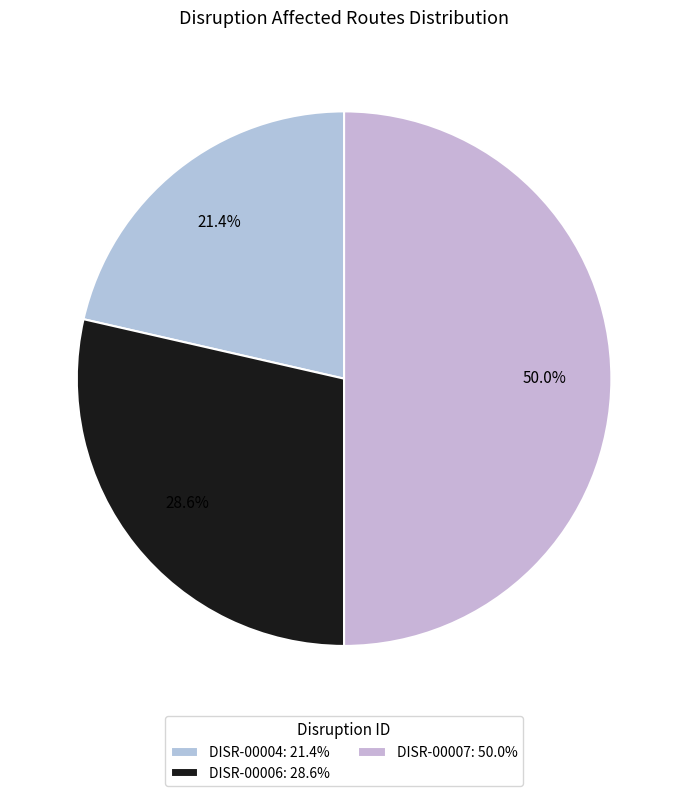

Which category has the smallest portion of the pie?

DISR-00004